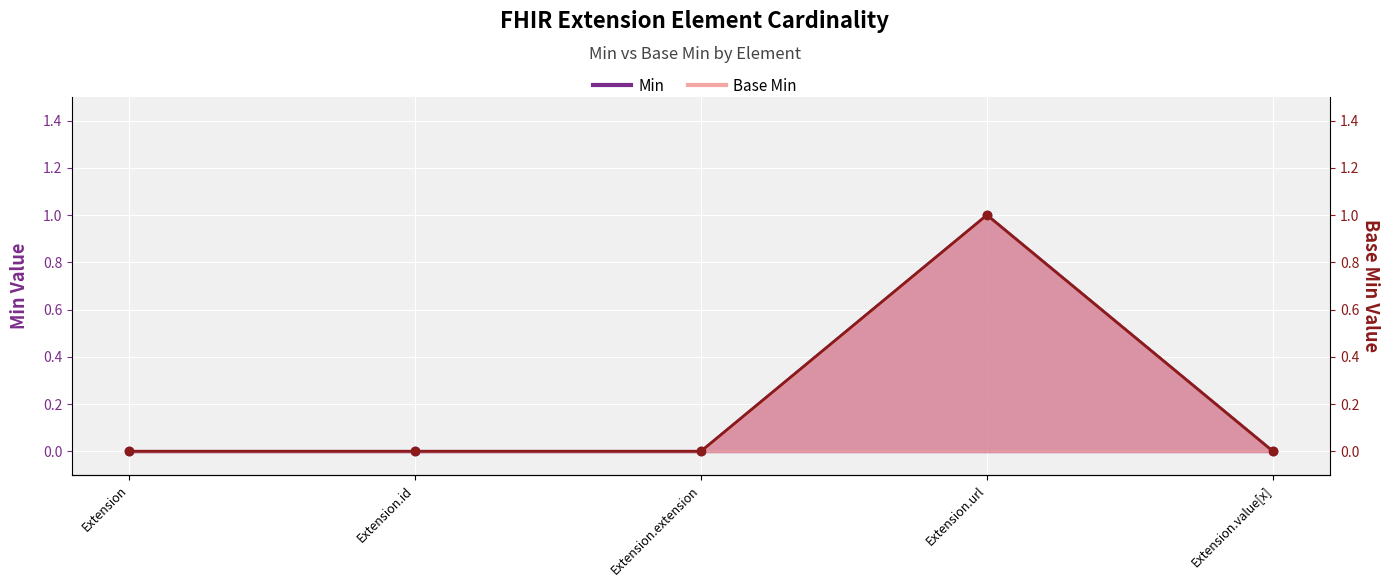

How many Min values are between 0 and 1?

5